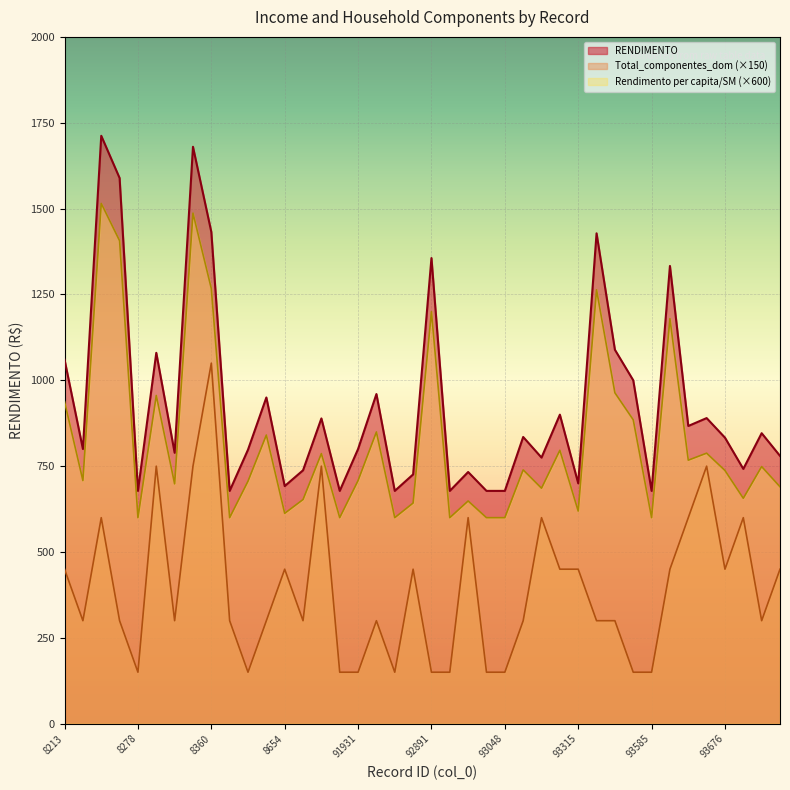

At which label does Total_componentes_dom reach its minimum?

8278